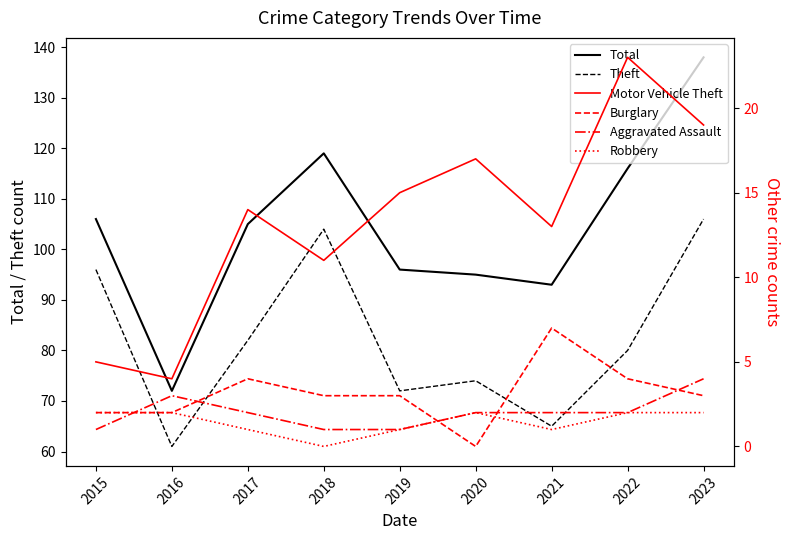

Where is the first local minimum for Motor Vehicle Theft?

2016